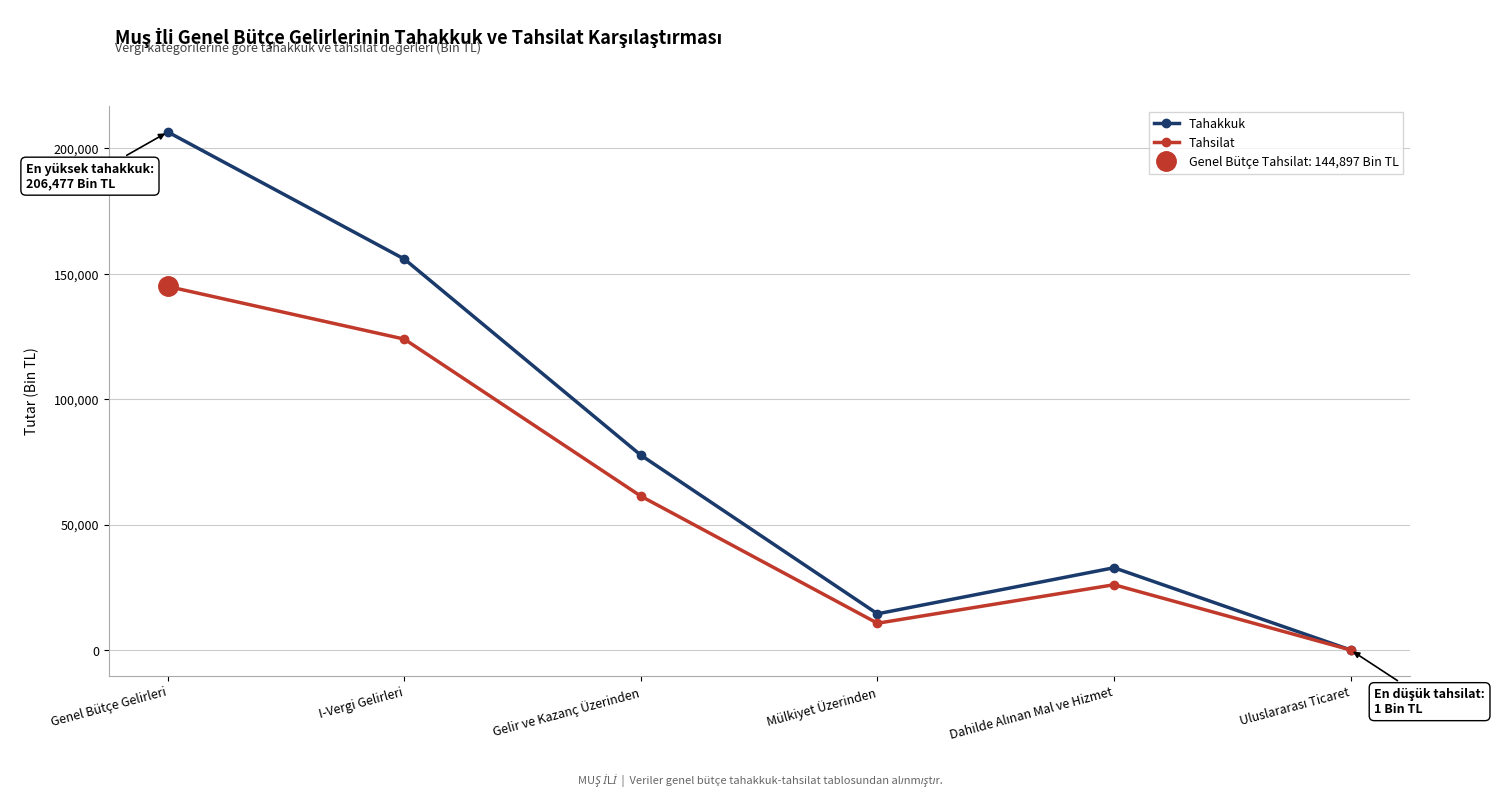

True or false: Tahakkuk and Tahsilat intersect in this chart.

False